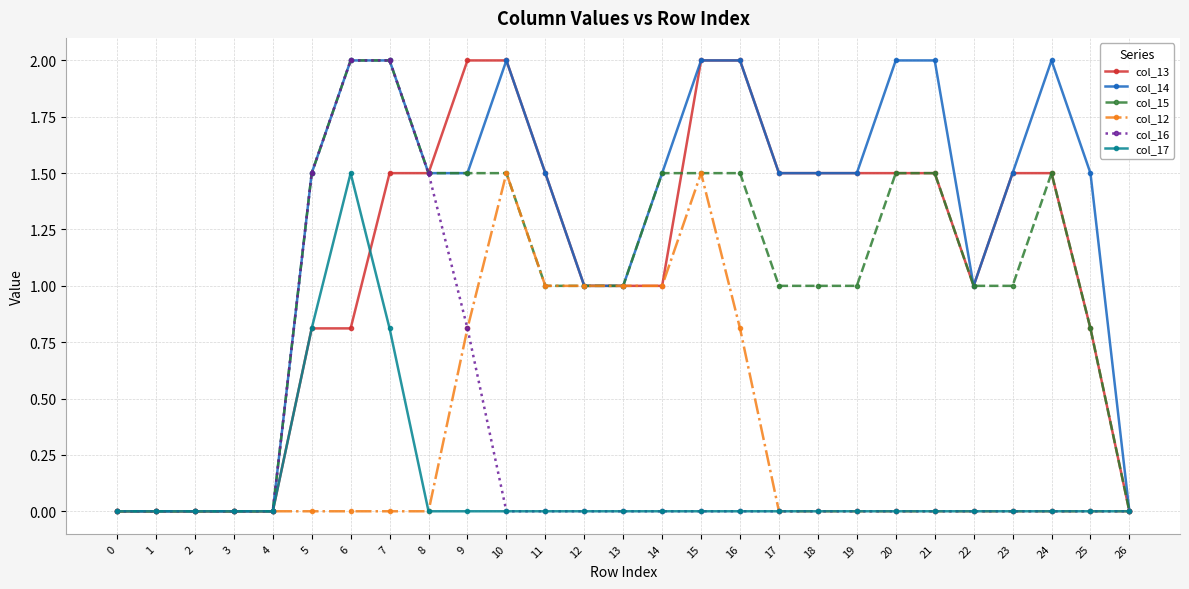

What is the sum of all col_12 values?

8.6